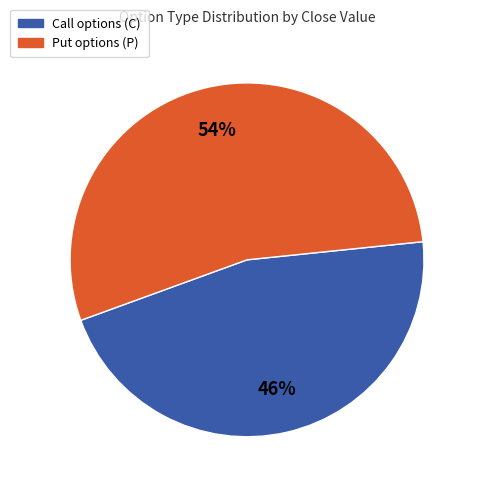

Is the sum of Call options (C) and Put options (P) greater than half?

Yes